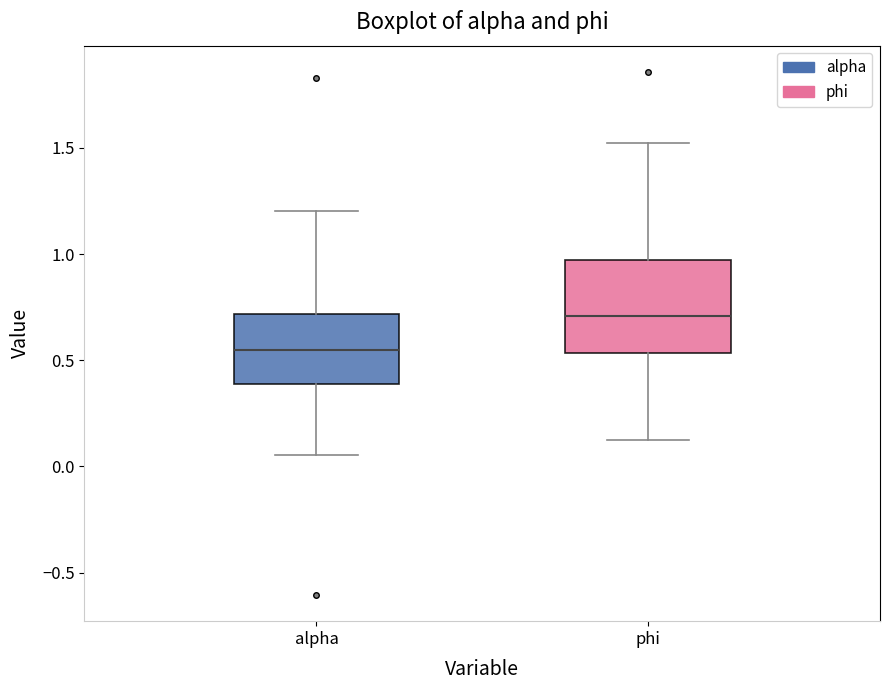

Reading left to right, transcribe this box plot: for each box, give where its median line is, the range the box spans, and where its two whiskers end, as read against the y-axis. The values are not printed on the chart, so give them approximately, as read against the axis.

alpha: median 0.55, box 0.40 to 0.70, whiskers 0.05 to 1.20
phi: median 0.70, box 0.55 to 0.95, whiskers 0.15 to 1.50